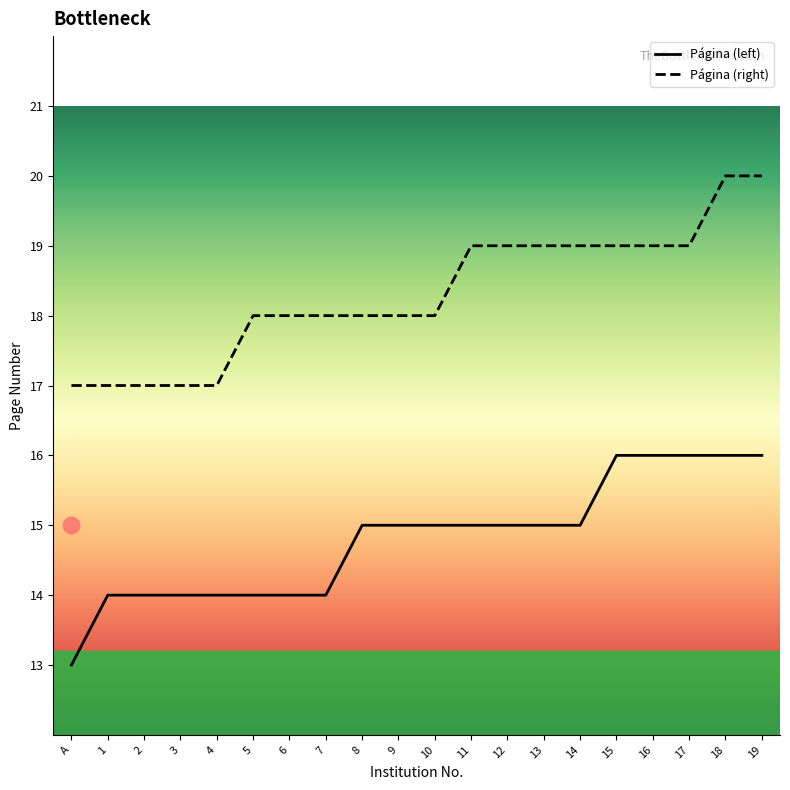

Reading left to right, transcribe all the data shown in this chart.

Página (left): A=13	1=14	2=14	3=14	4=14	5=14	6=14	7=14	8=15	9=15	10=15	11=15	12=15	13=15	14=15	15=16	16=16	17=16	18=16	19=16
Página (right): A=17	1=17	2=17	3=17	4=17	5=18	6=18	7=18	8=18	9=18	10=18	11=19	12=19	13=19	14=19	15=19	16=19	17=19	18=20	19=20